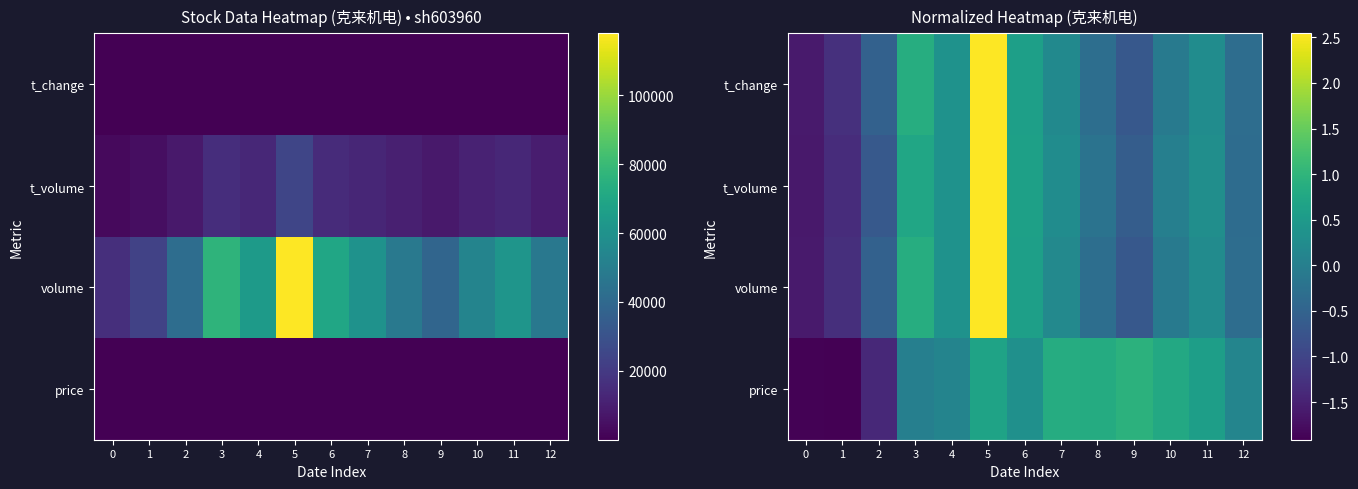

List the labels in order of t_change value, smallest first.

0, 1, 9, 2, 12, 8, 10, 7, 11, 4, 6, 3, 5